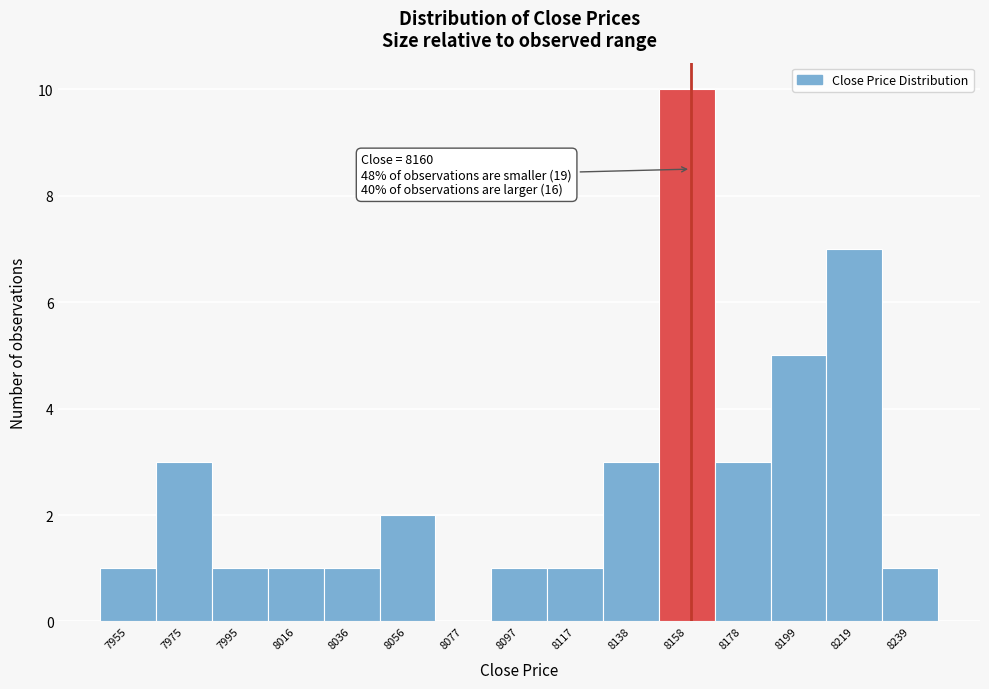

Which range on the x-axis has the tallest bar?

8150 to 8170